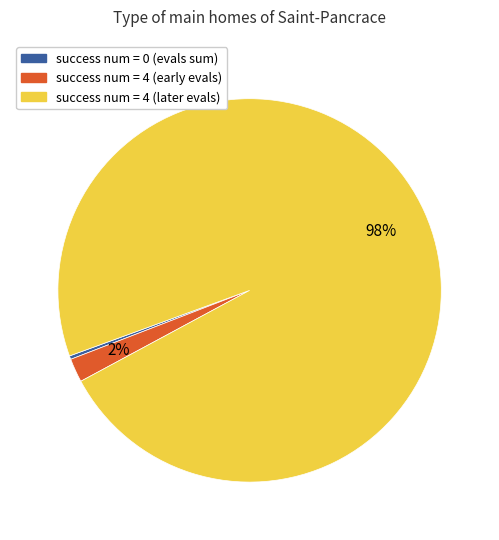

Does any single category account for the majority?

Yes